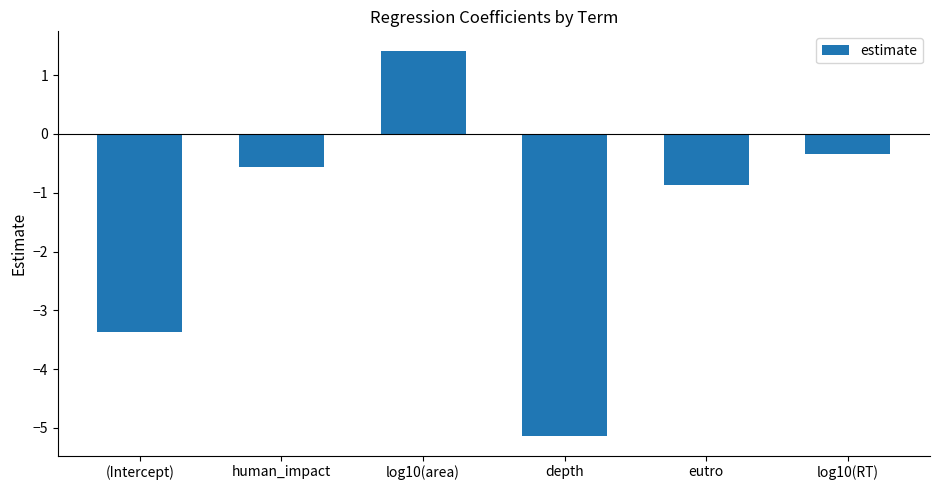

Reading left to right, transcribe all the data shown in this chart.

-3.4	-0.6	1.4	-5.1	-0.9	-0.3